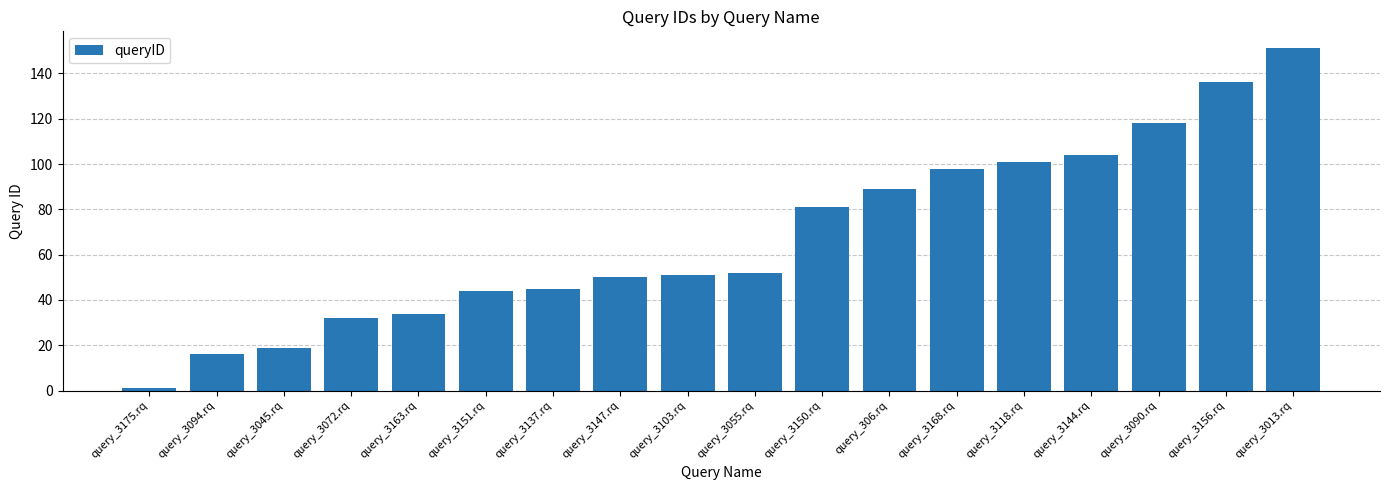

What is the sum of all values?

1222